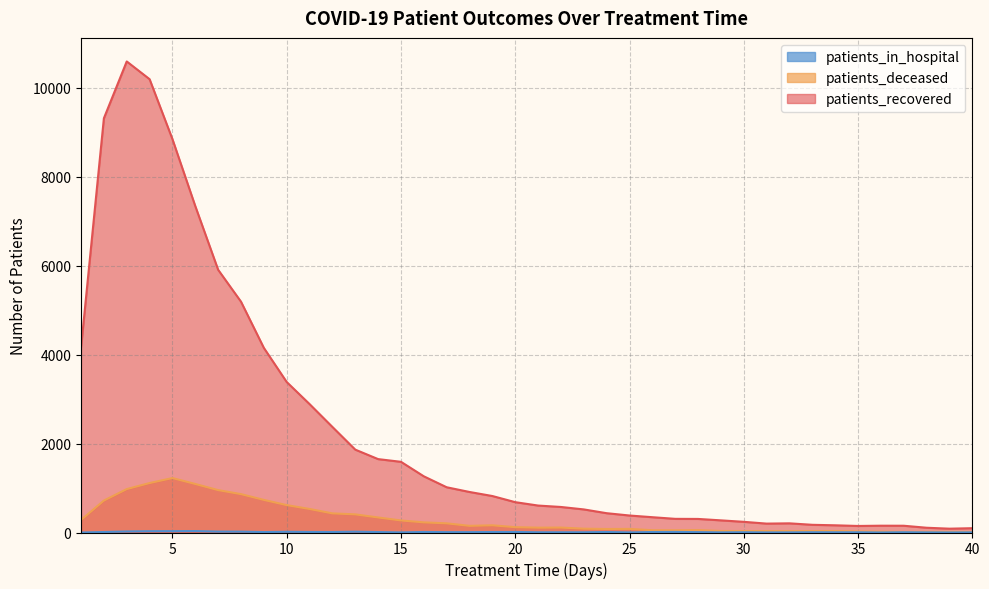

True or false: patients_recovered has more than 2 interior local peaks.

True